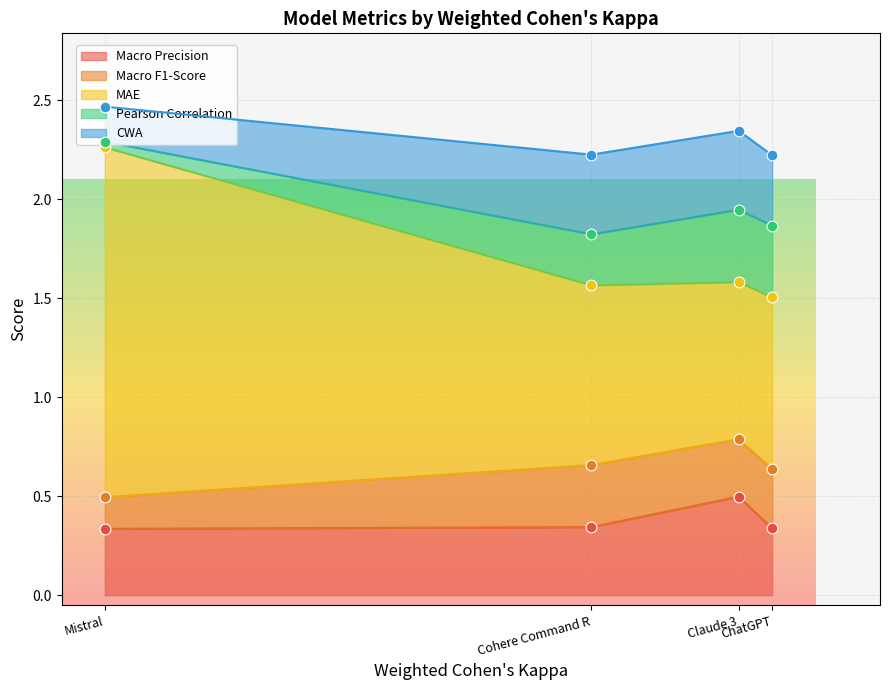

What are all the series names shown in the legend?

Macro Precision, Macro F1-Score, MAE, Pearson Correlation, CWA